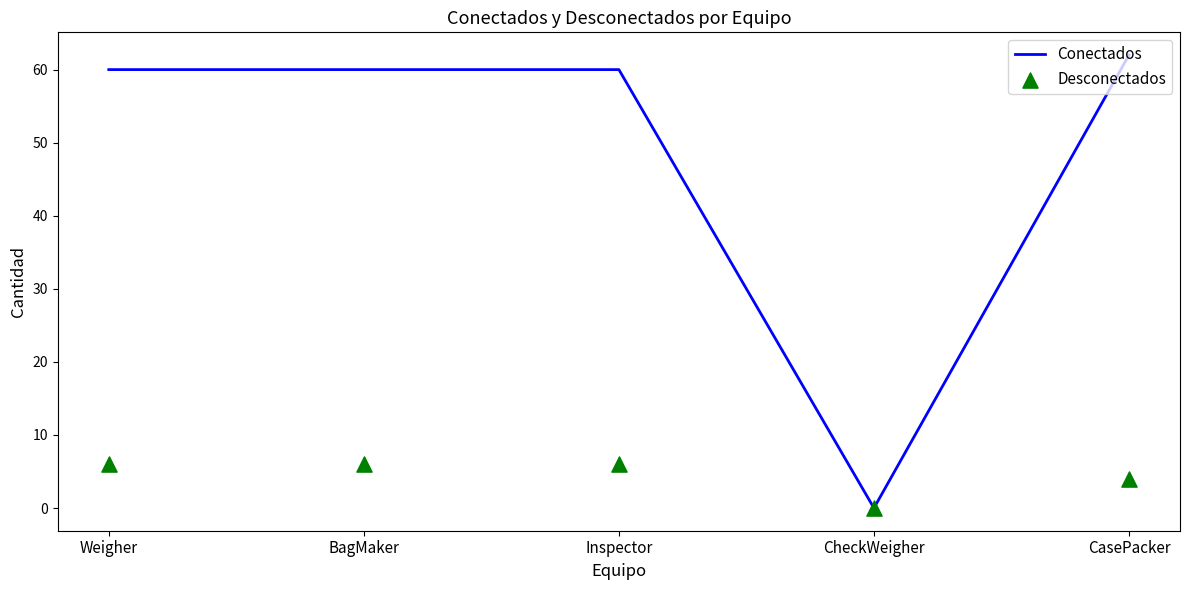

What is the total value across all series at Weigher?

66